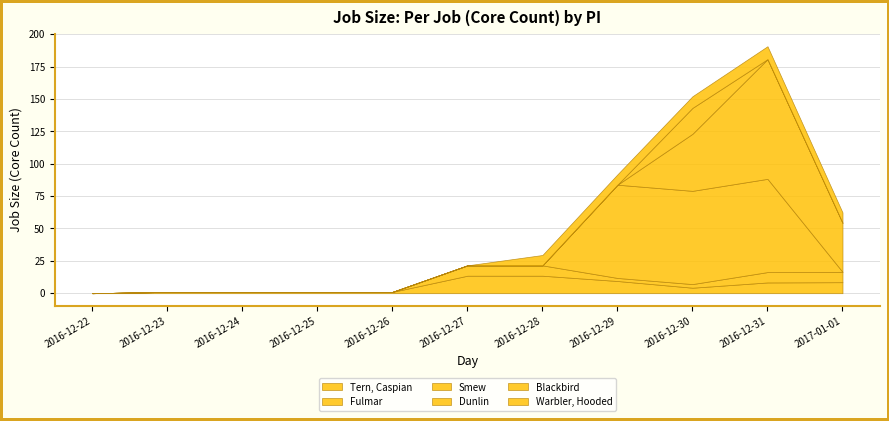

Which series has the largest total across all categories?

Smew